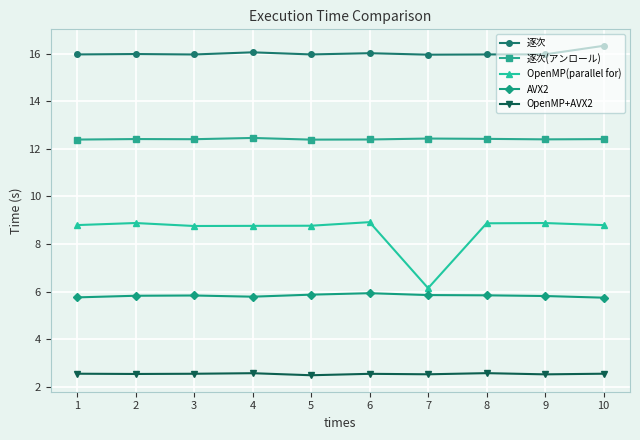

What is the minimum value for OpenMP+AVX2?

2.5